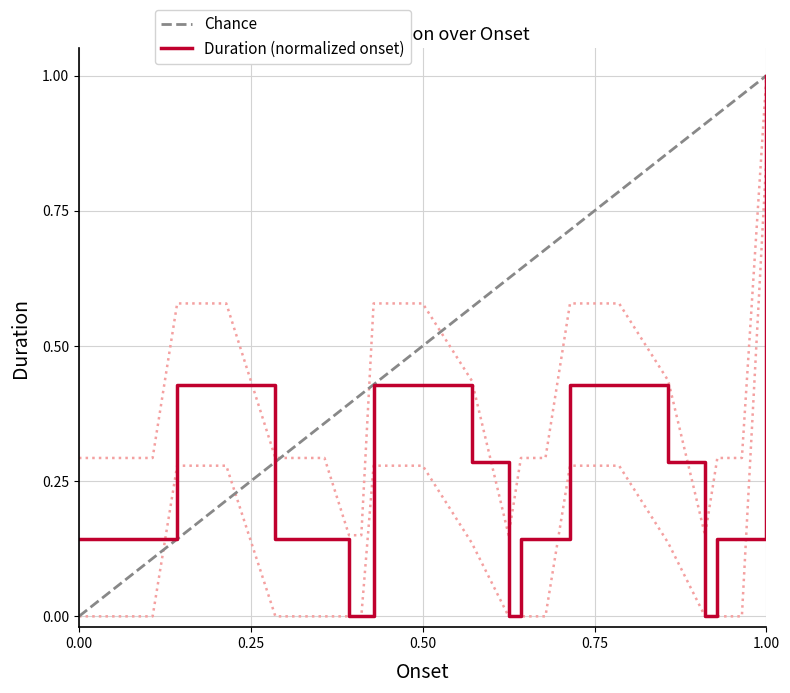

What is the sum of all values?

5.7